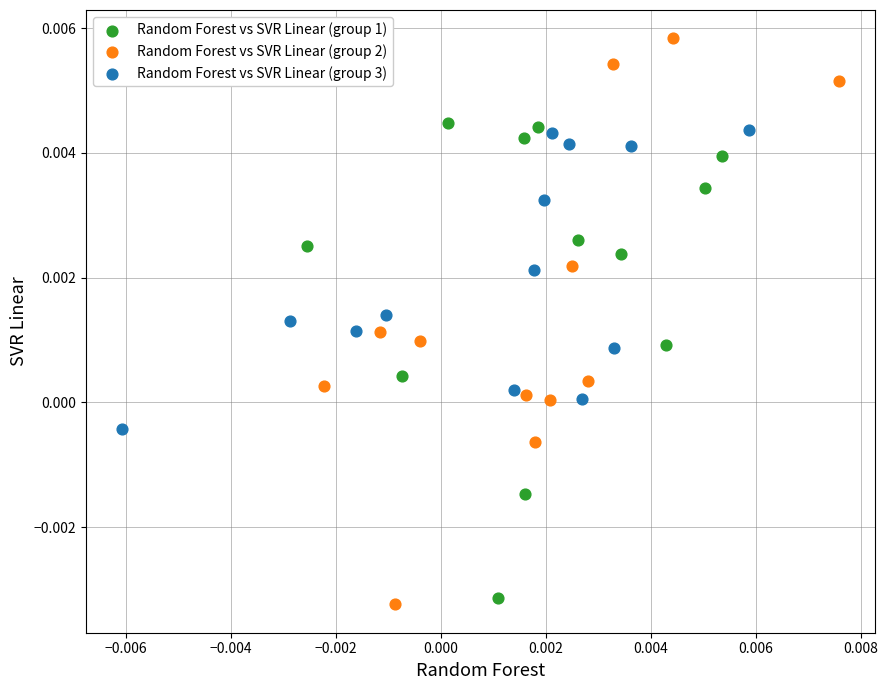

Which series has the largest Y range (max minus min)?

Random Forest vs SVR Linear (group 2)